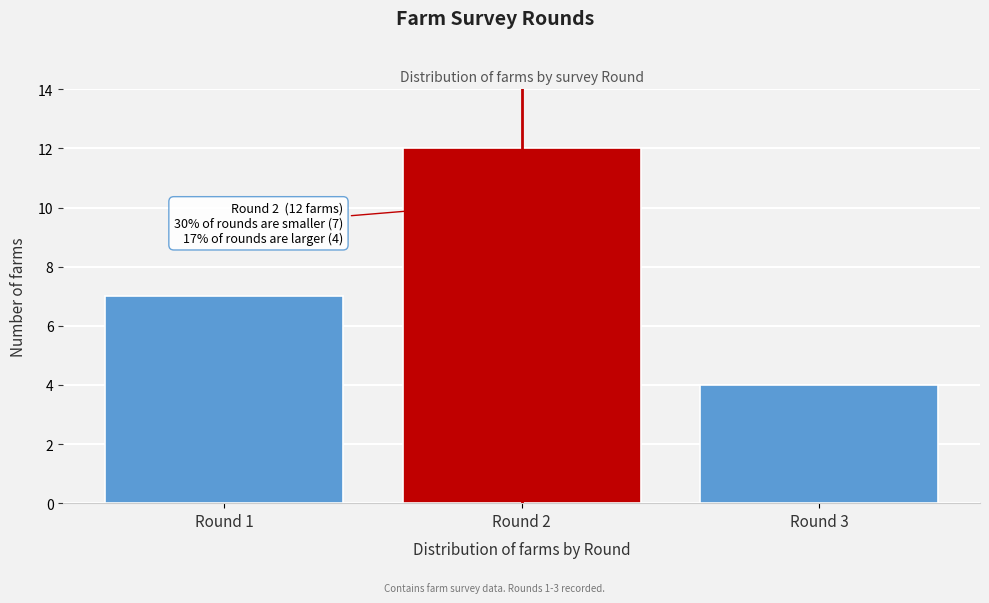

Reading left to right, list all the values displayed in this chart.

7	12	4